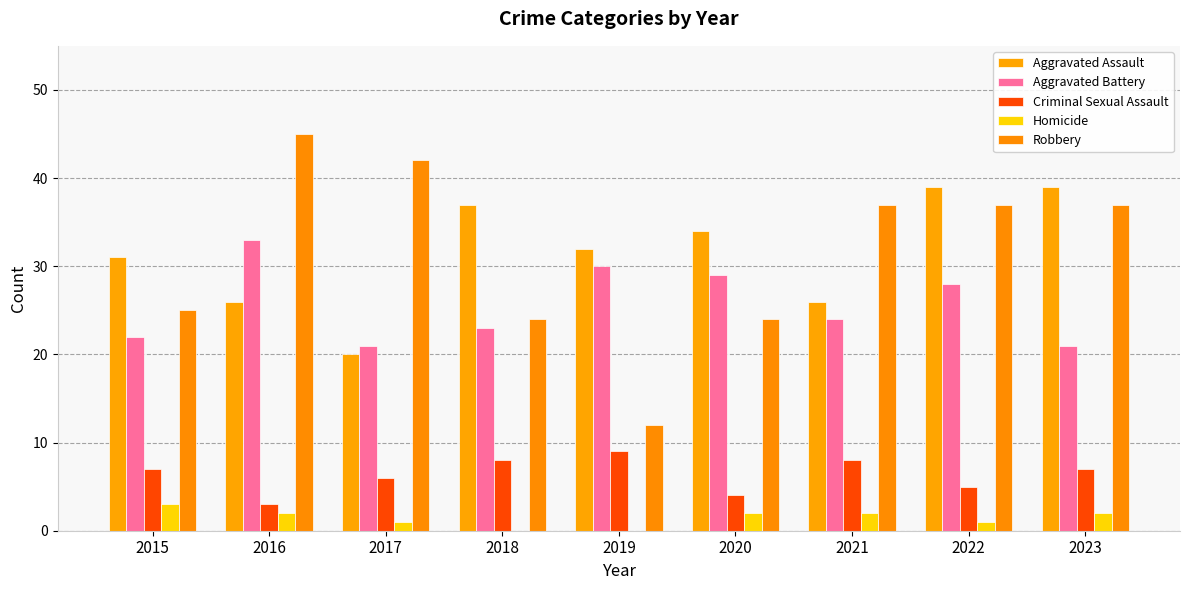

Reading left to right, what are all the values shown in this chart?

Aggravated Assault: 31	26	20	37	32	34	26	39	39
Aggravated Battery: 22	33	21	23	30	29	24	28	21
Criminal Sexual Assault: 7	3	6	8	9	4	8	5	7
Homicide: 3	2	1	0	0	2	2	1	2
Robbery: 25	45	42	24	12	24	37	37	37